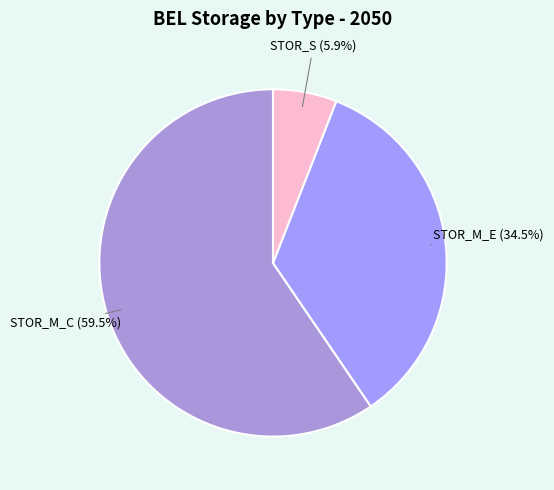

Is there any slice that represents more than half of the pie?

Yes